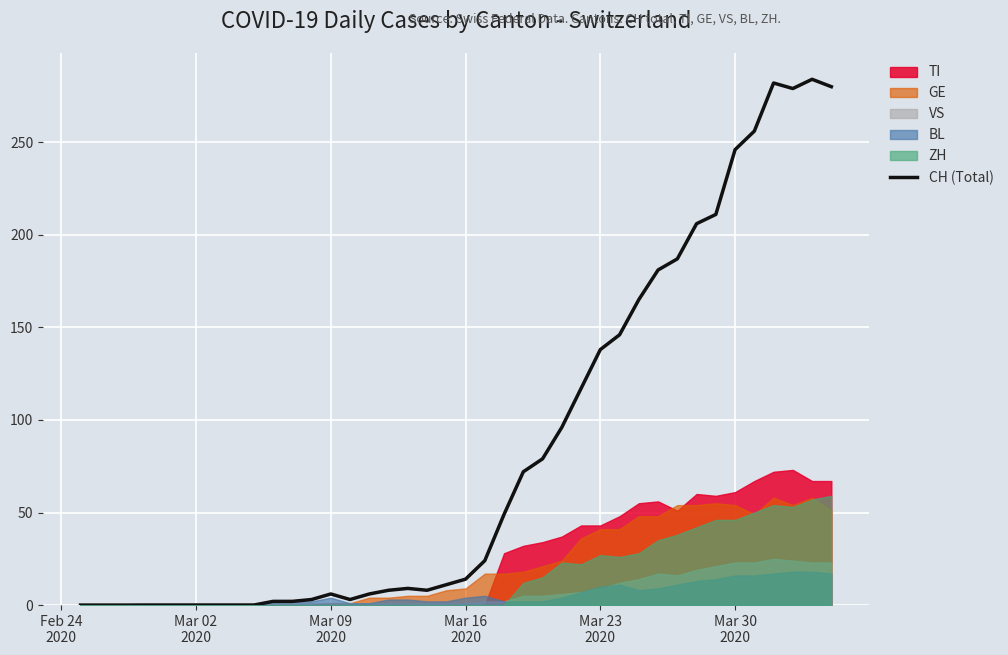

Reading right to left, list all the values displayed in this chart.

280	284	279	282	256	246	211	206	187	181	165	146	138	117	96	79	72	49	24	14	11	8	9	8	6	3	6	3	2	2	0	0	0	0	0	0	0	0	0	0